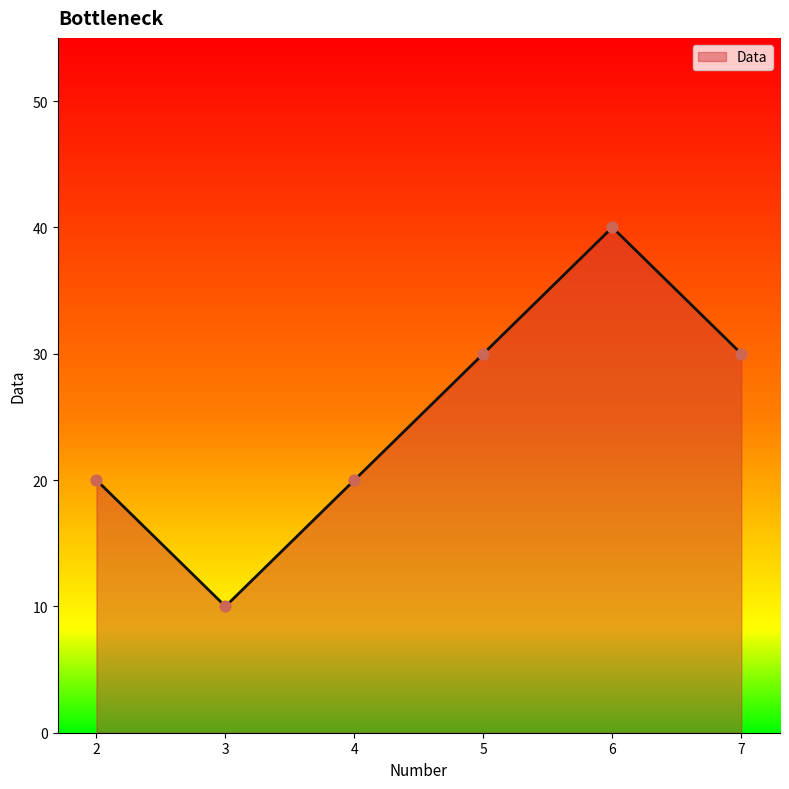

What is the change in value from 2 to 3?

-10